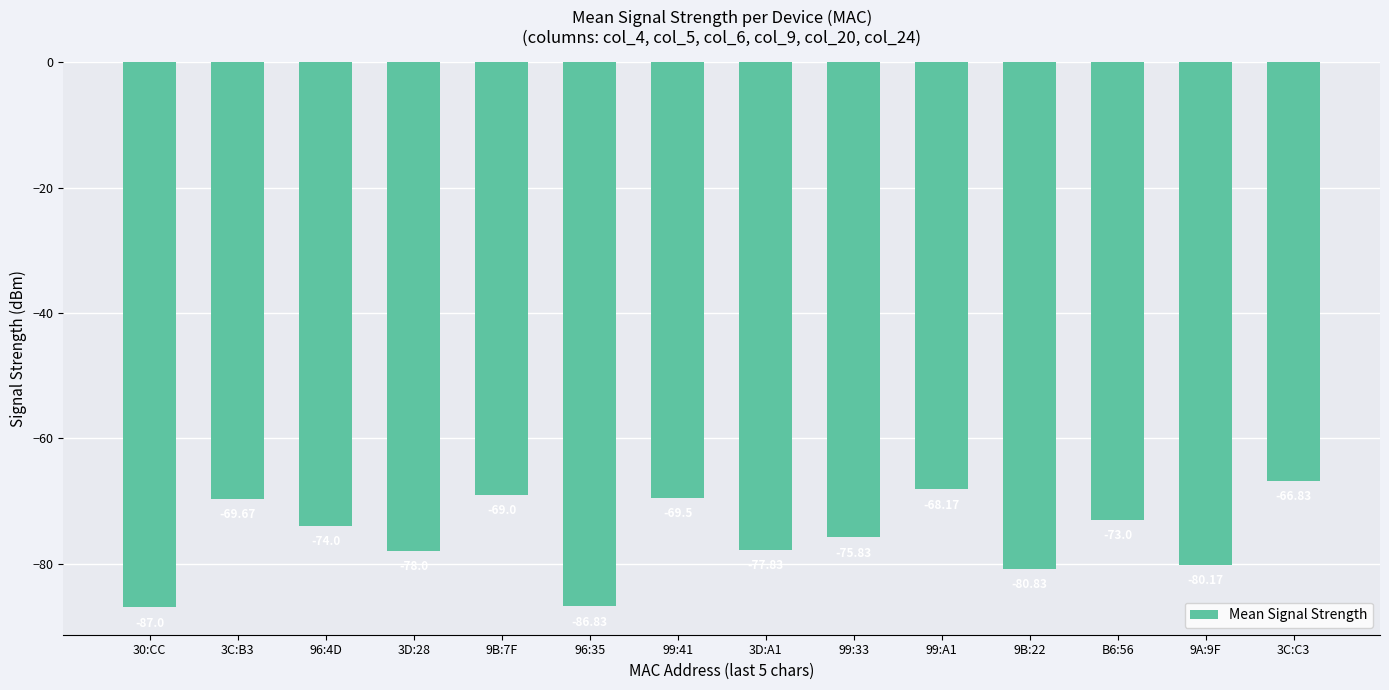

What is the value of the 13th bar from the left?

-80.2